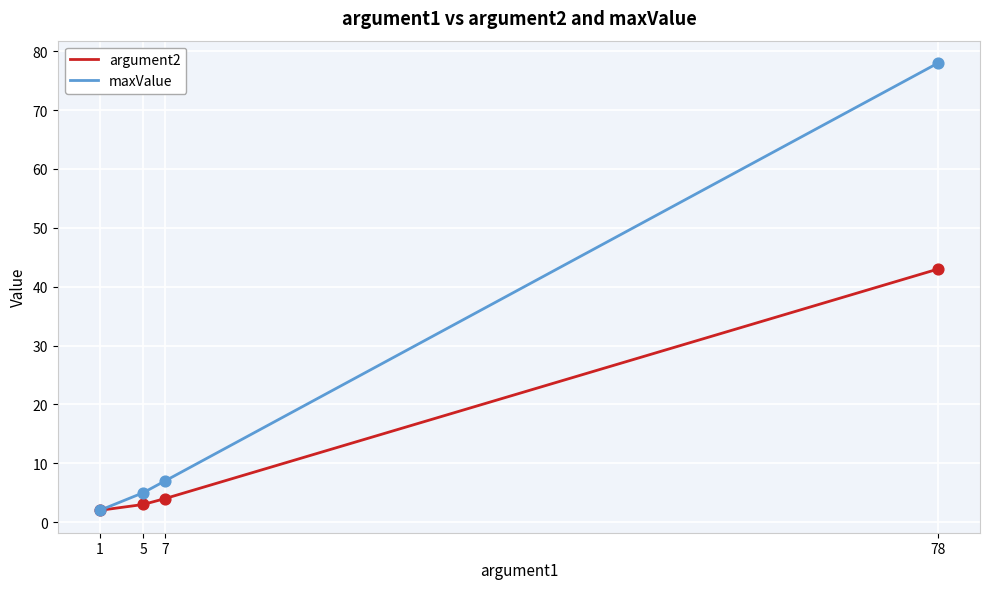

Which series has the largest range (max minus min)?

maxValue